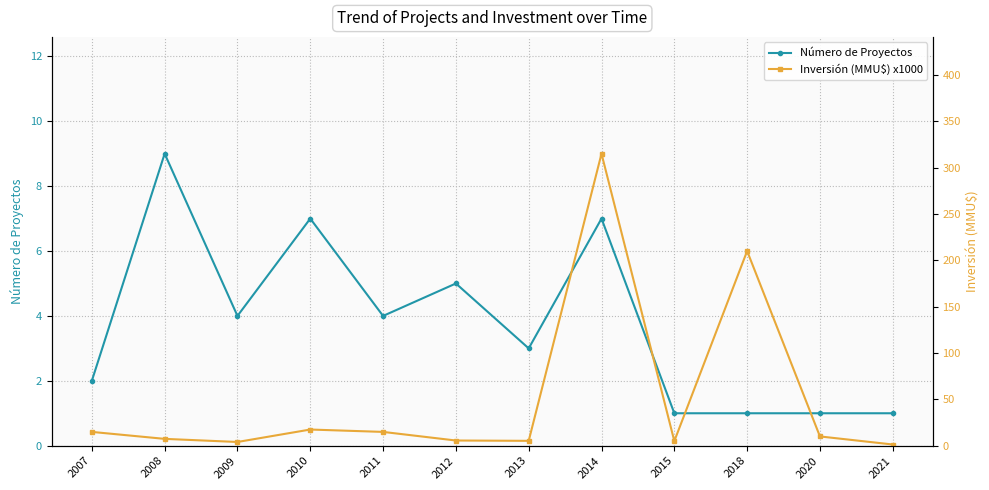

Which series changed the most between 2009 and 2013?

Inversión (MMU$) x1000